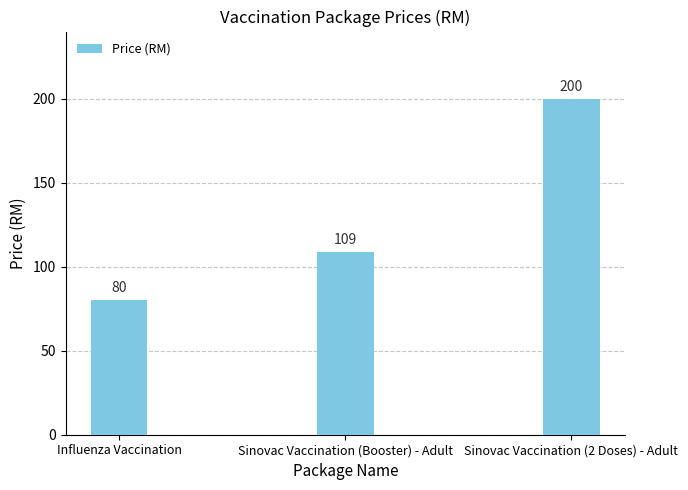

Is it true that the value at Sinovac Vaccination (Booster) - Adult is 109?

True